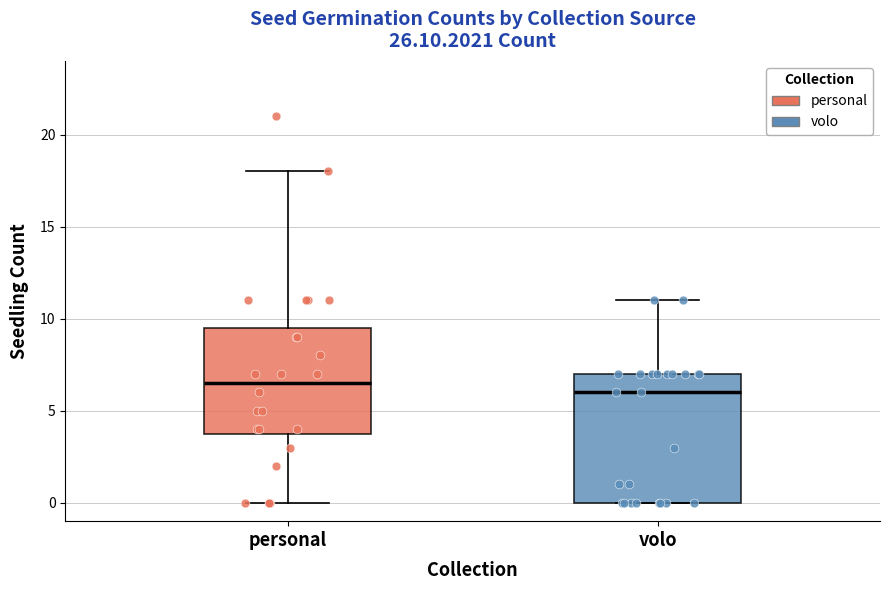

Reading left to right, read every box against the y-axis: the position of its median line, the range the box covers, and the ends of its whiskers. The values are not printed on the chart, so give them approximately, as read against the axis.

personal: median 6.5, box 4.0 to 9.5, whiskers 0.0 to 18.0
volo: median 6.0, box 0.0 to 7.0, whiskers 0.0 to 11.0